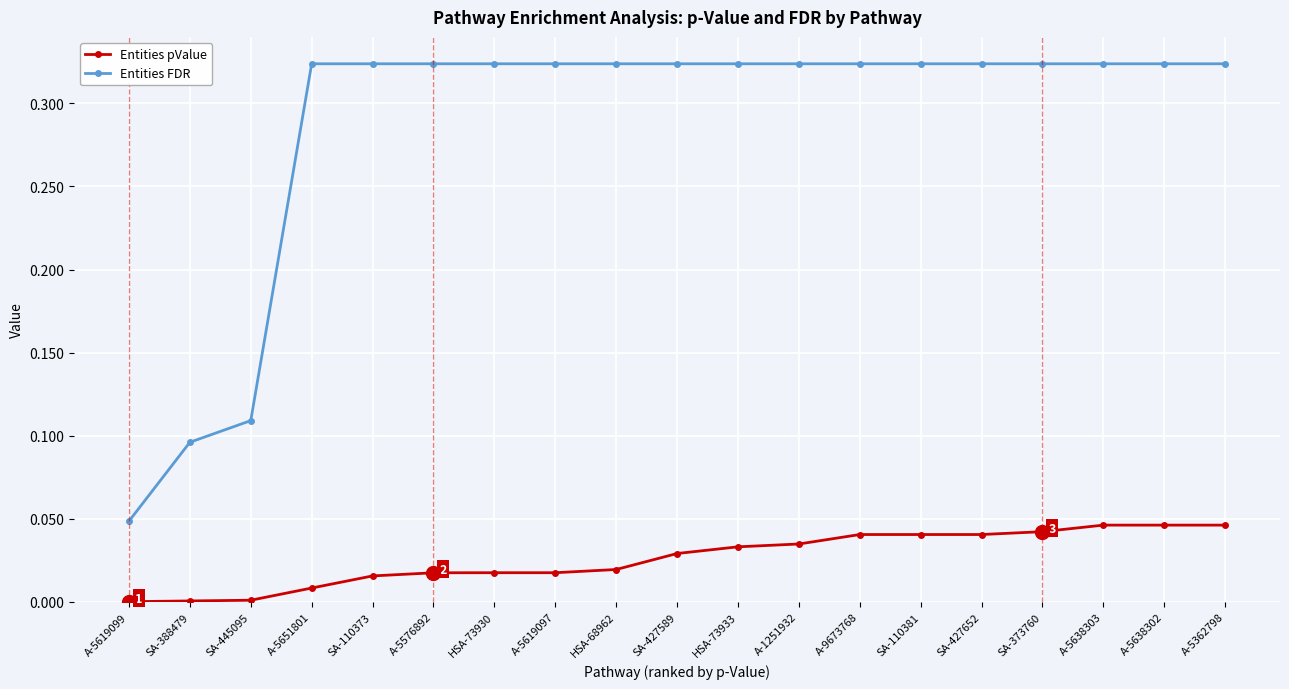

What is the total value across all series at A-5362798?

0.4